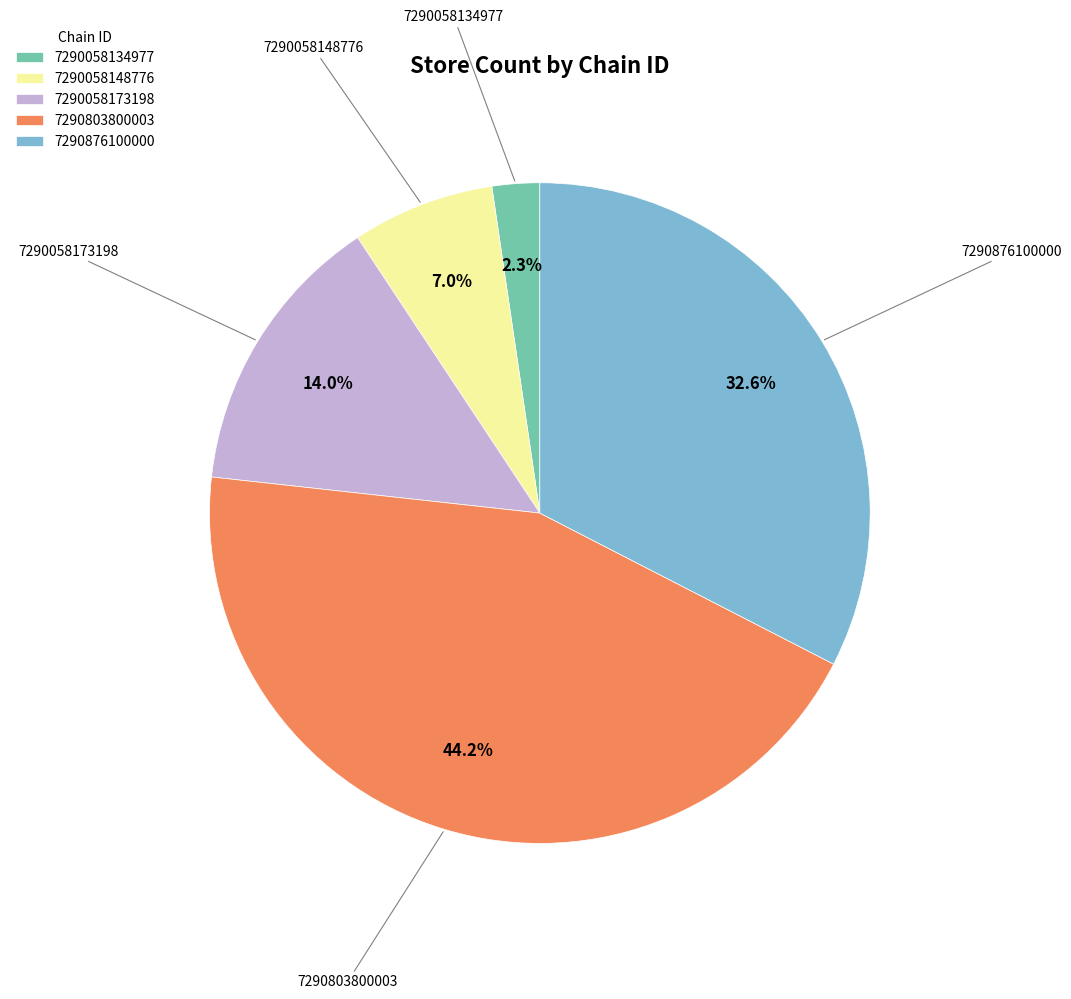

Which category has the biggest portion of the pie?

7290803800003